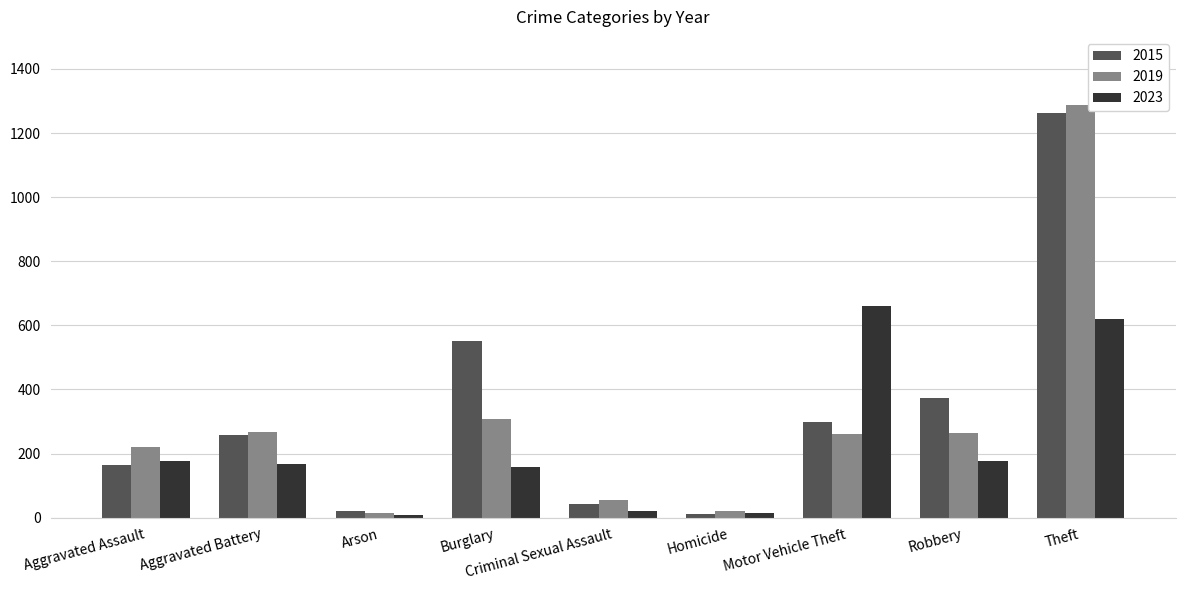

What is the sum of the 2015 values at Aggravated Battery and Theft?

1522